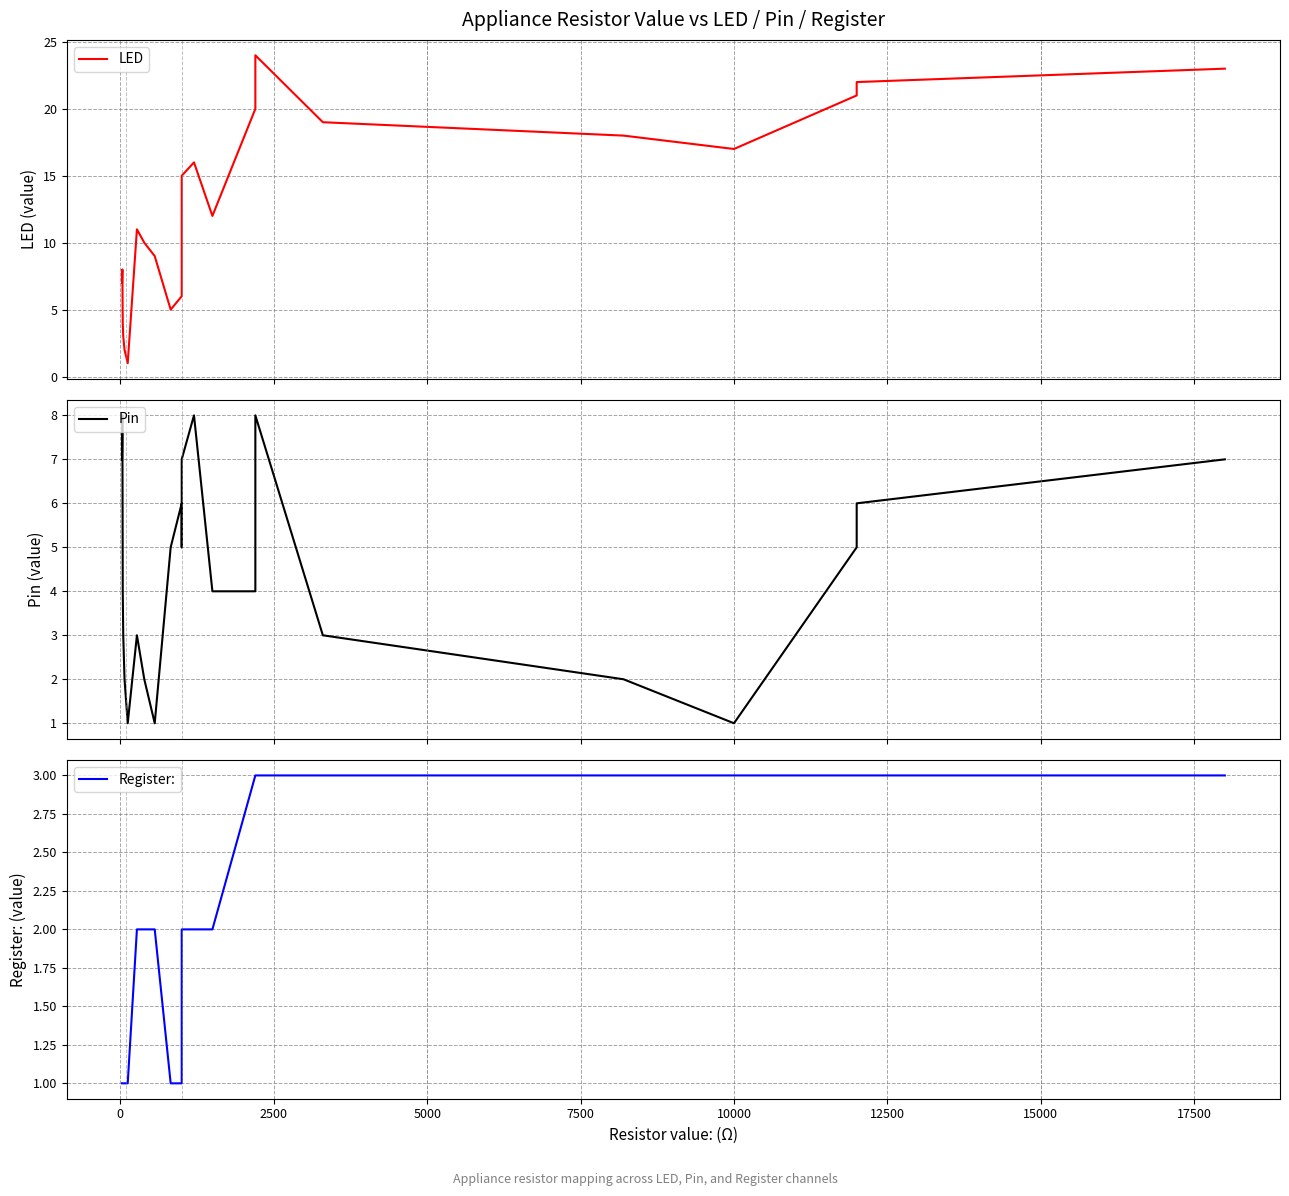

Reading right to left, what are all the values shown in this chart?

LED: 23	22	21	17	18	19	24	20	12	16	15	14	13	6	5	9	10	11	1	2	3	4	8	7
Pin: 7	6	5	1	2	3	8	4	4	8	7	6	5	6	5	1	2	3	1	2	3	4	8	7
Register:: 3	3	3	3	3	3	3	3	2	2	2	2	2	1	1	2	2	2	1	1	1	1	1	1